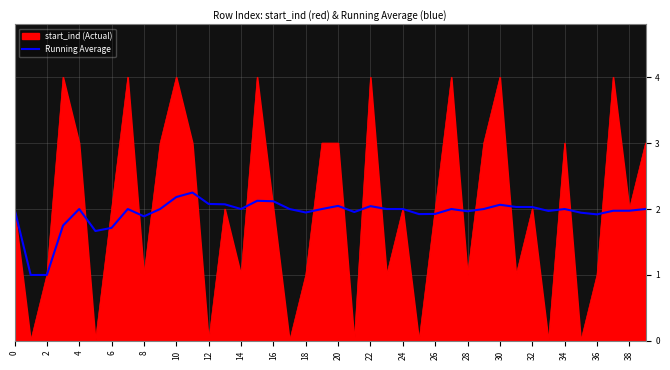

List the series in order of their peak value, lowest first.

Running Average, start_ind (Actual)